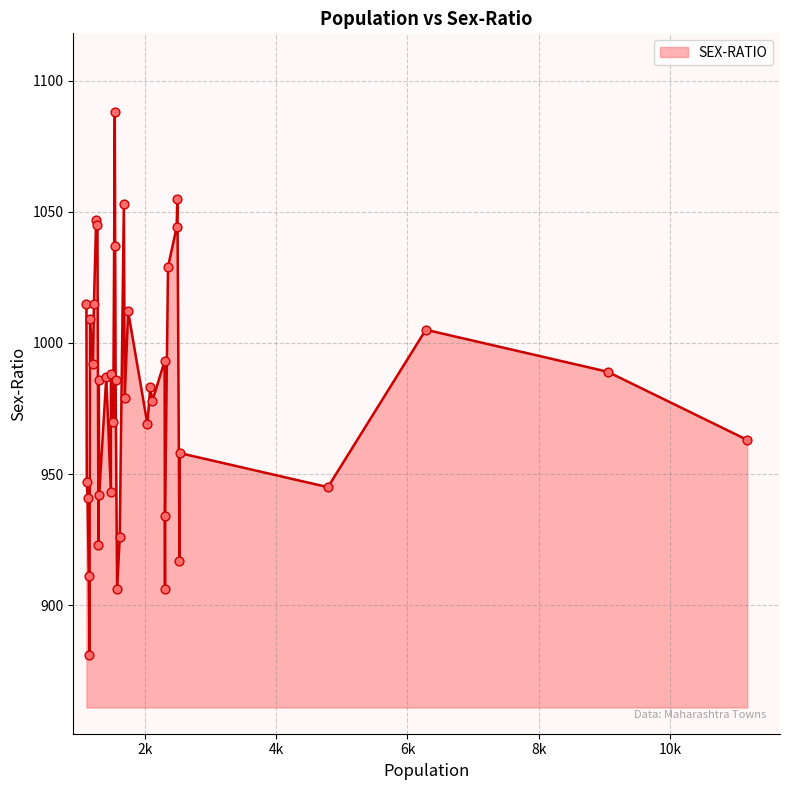

Between 31 and 21, which is larger?

31